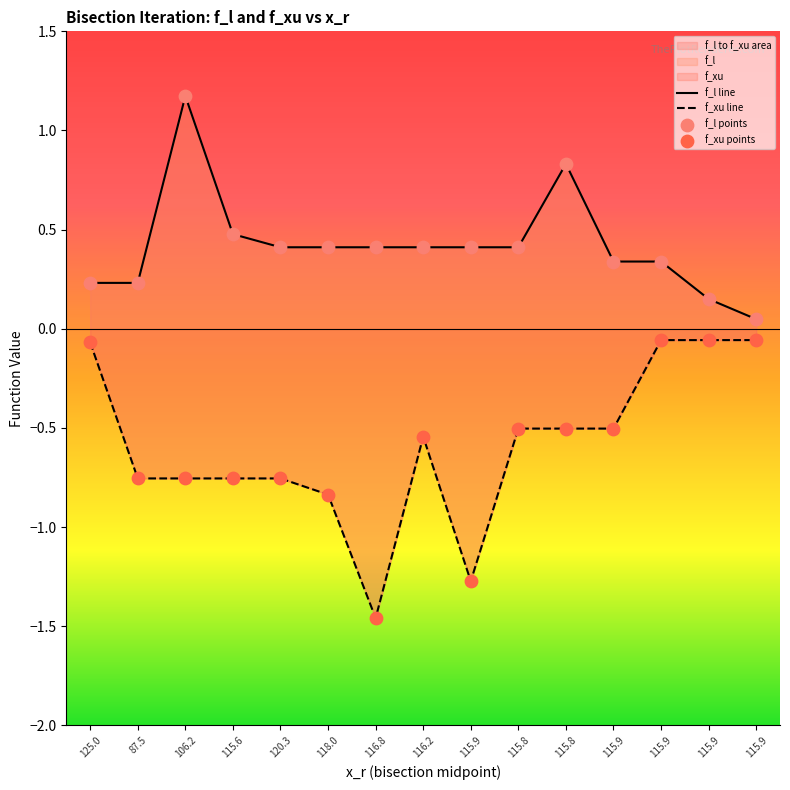

At how many categories does at least one series exceed 0?

15